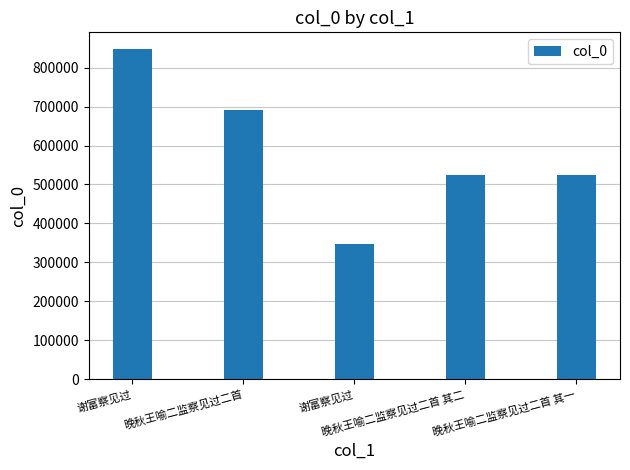

Count the number of categories in the chart.

5